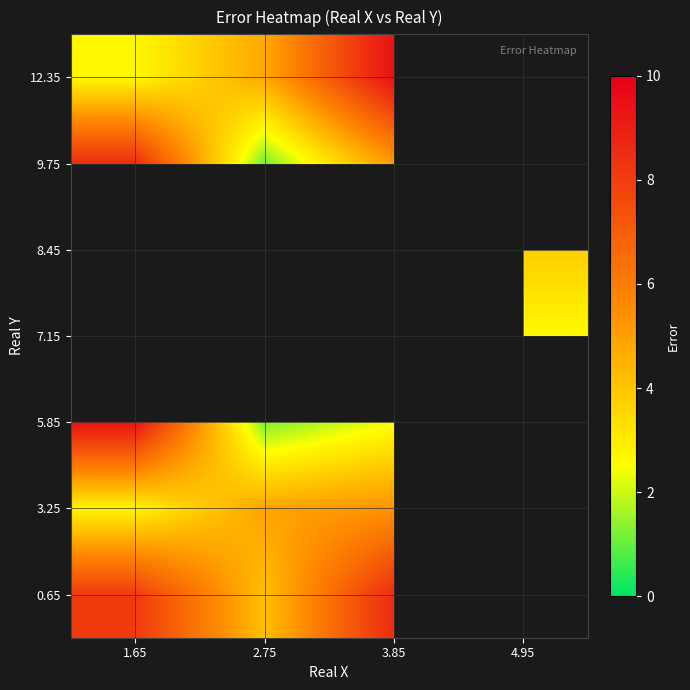

The 3.25 series shows 7.6 at 3.85. True or false?

False